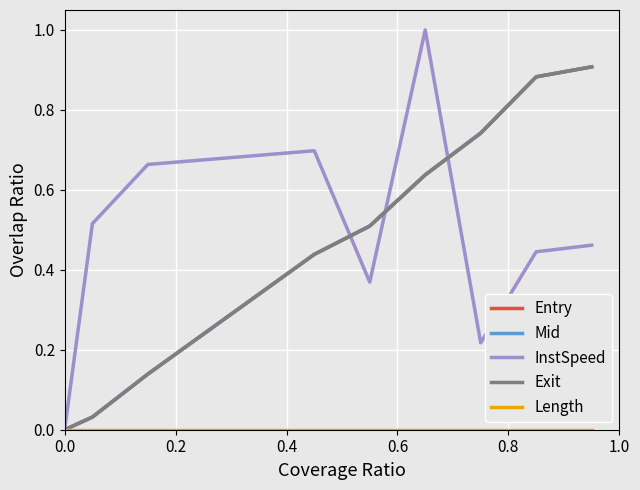

What is the sum of all InstSpeed values?

5.7